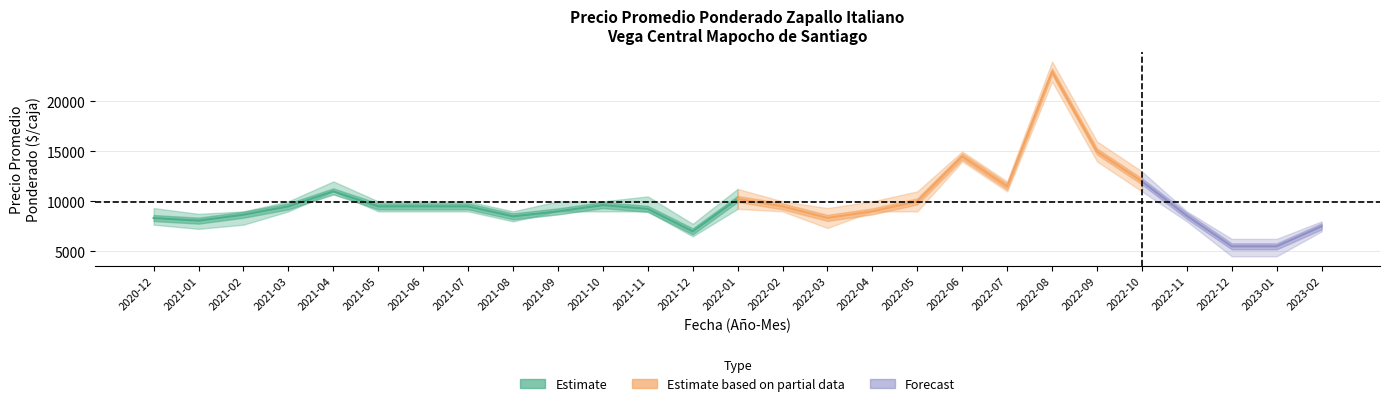

True or false: Precio máximo and Precio mínimo cross at least once.

False